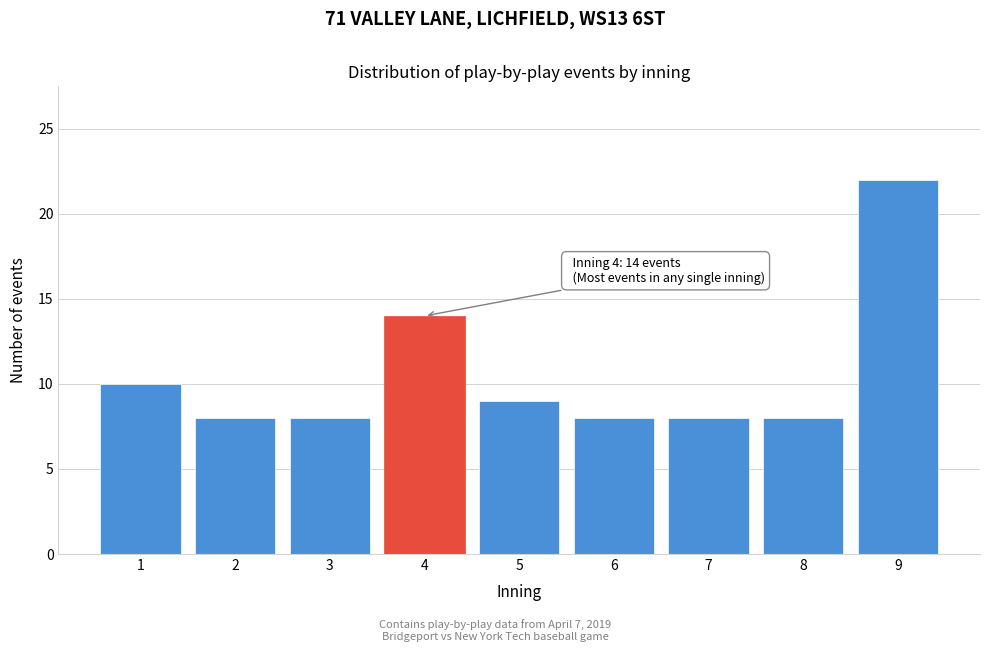

Reading right to left, list all the values displayed in this chart.

22	8	8	8	9	14	8	8	10